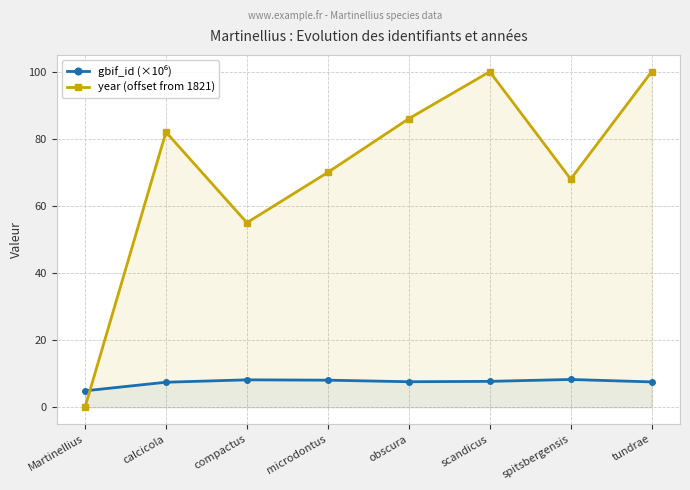

How many distinct data groups are displayed?

2